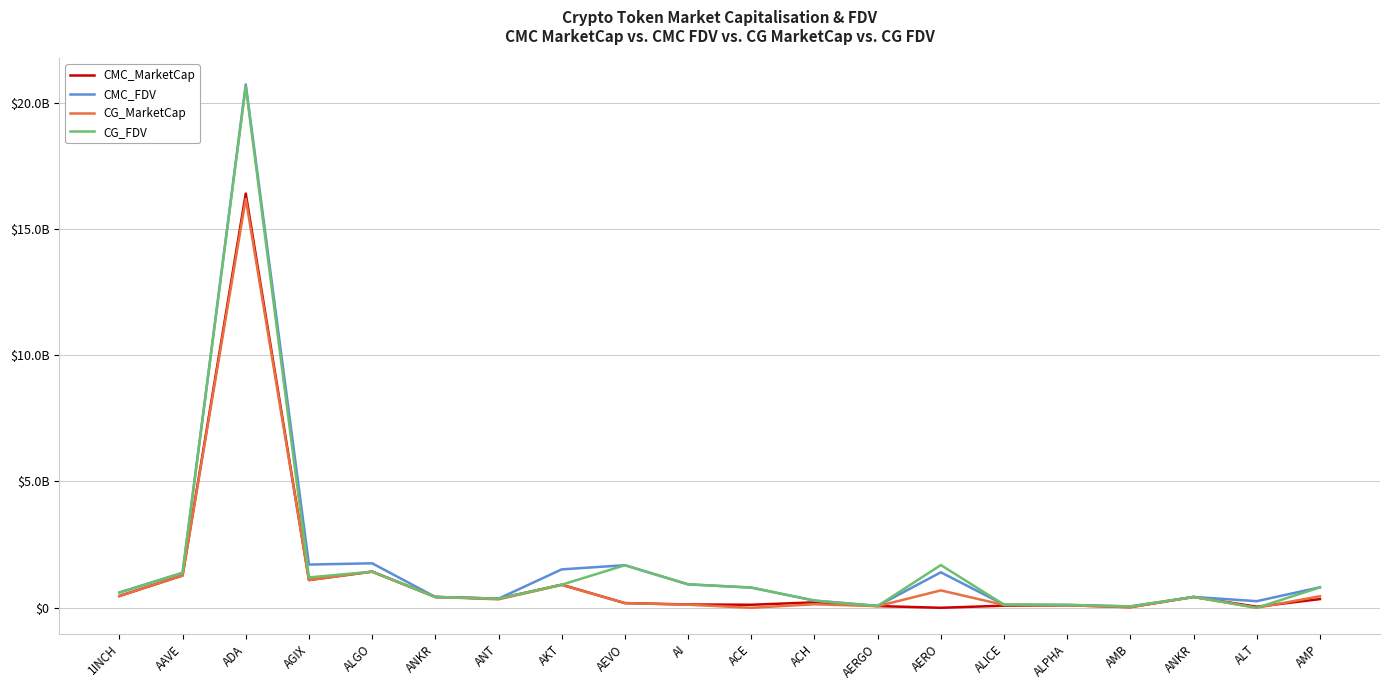

Is this an area chart (filled region under the line)?

No